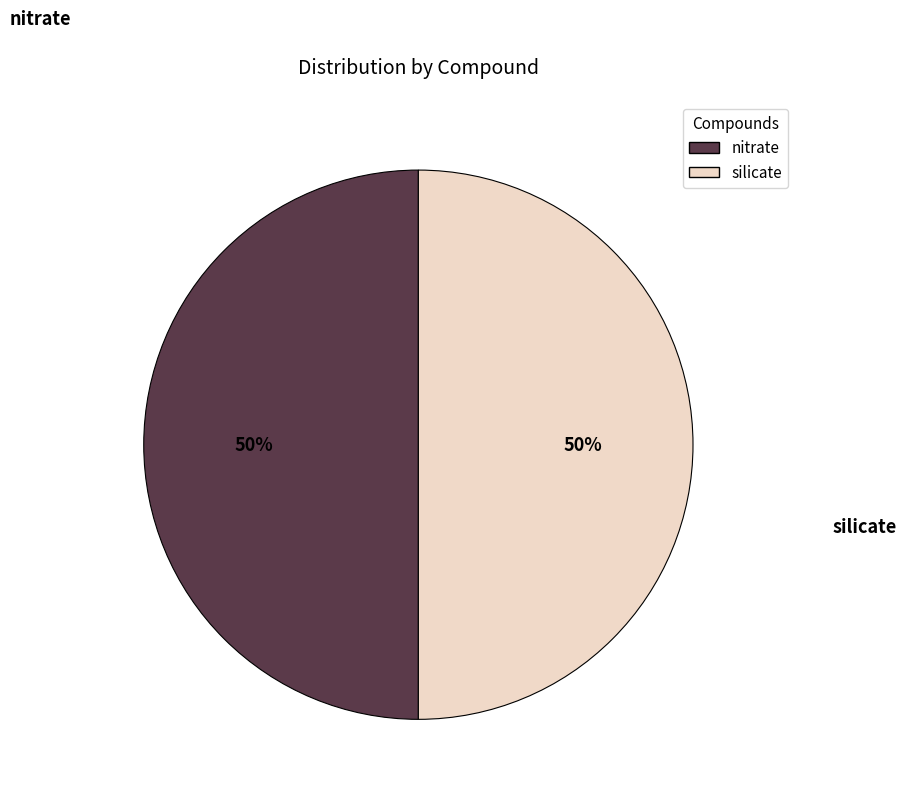

To the nearest percent, what is the combined percentage of silicate and nitrate?

100%